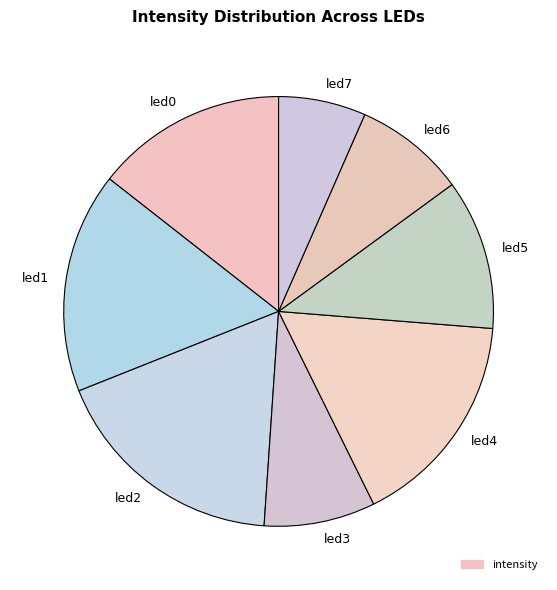

Count the number of slices in the pie.

8